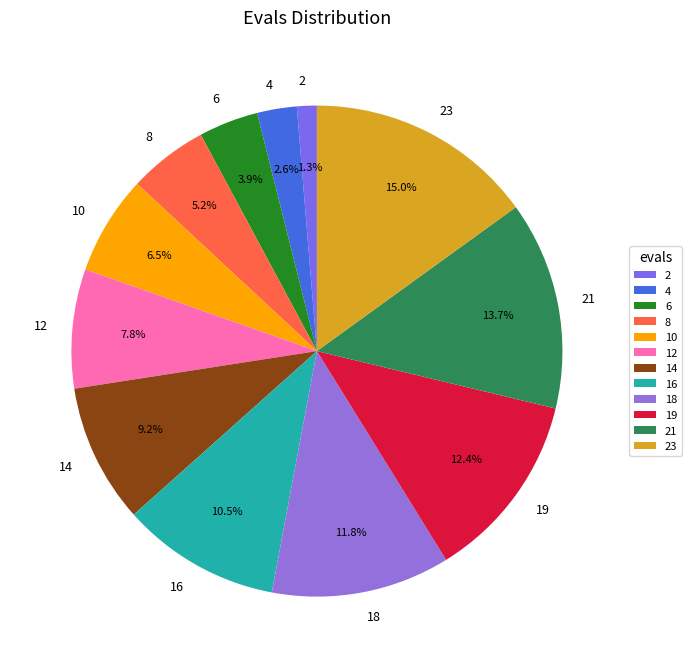

Is 18 the majority of the pie?

No